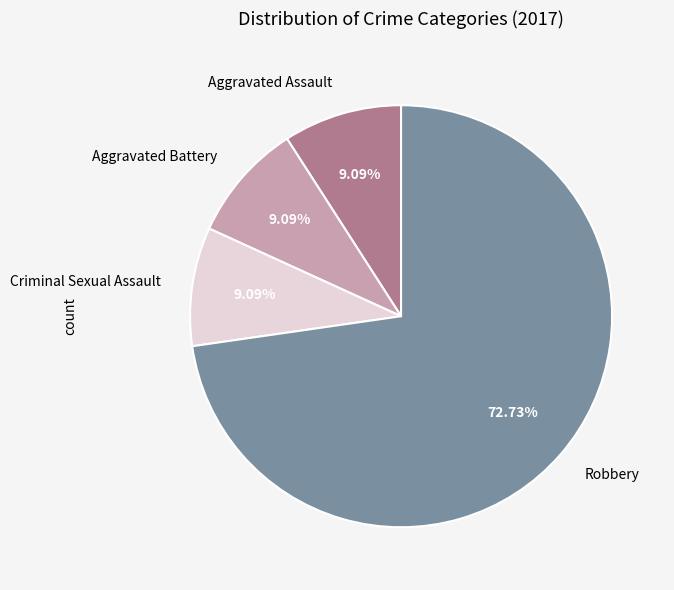

Is Robbery the majority of the pie?

Yes